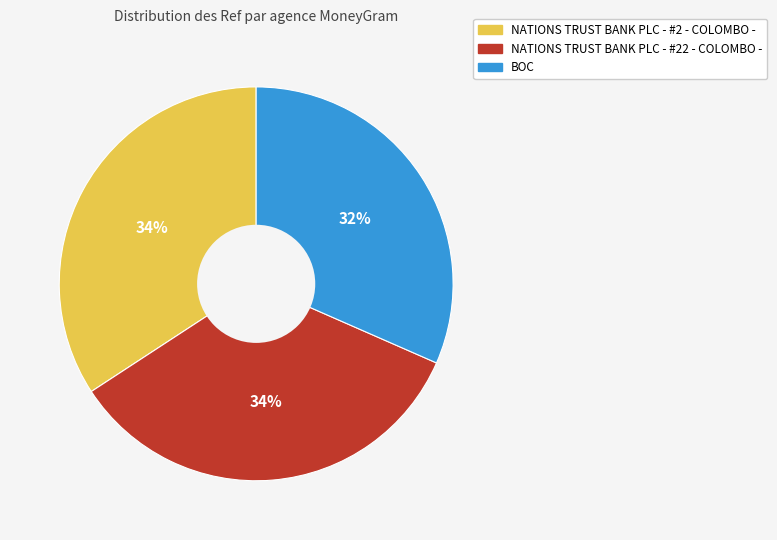

To the nearest percent, what is the average slice percentage?

33%